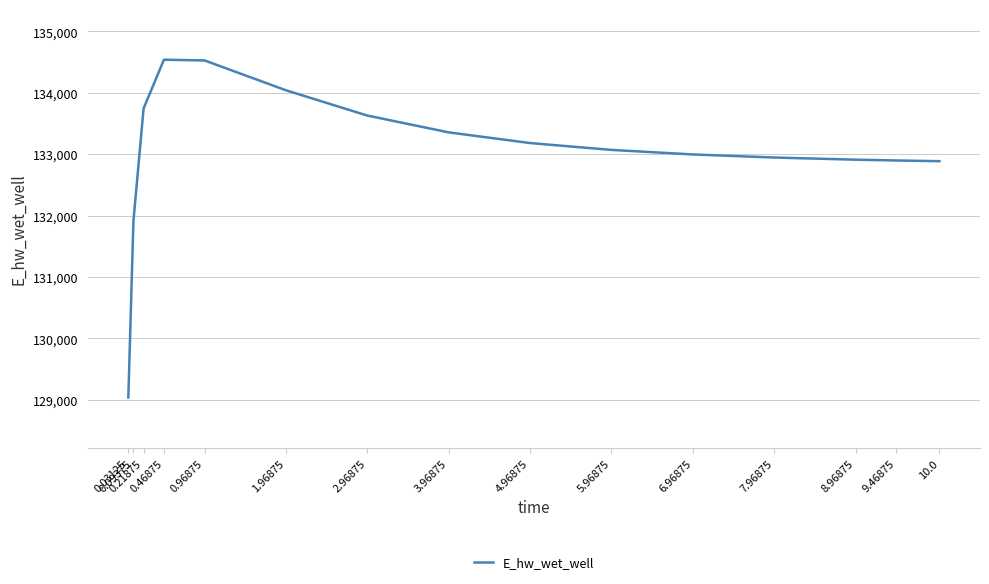

What is the difference between the maximum and minimum values?

5501.5